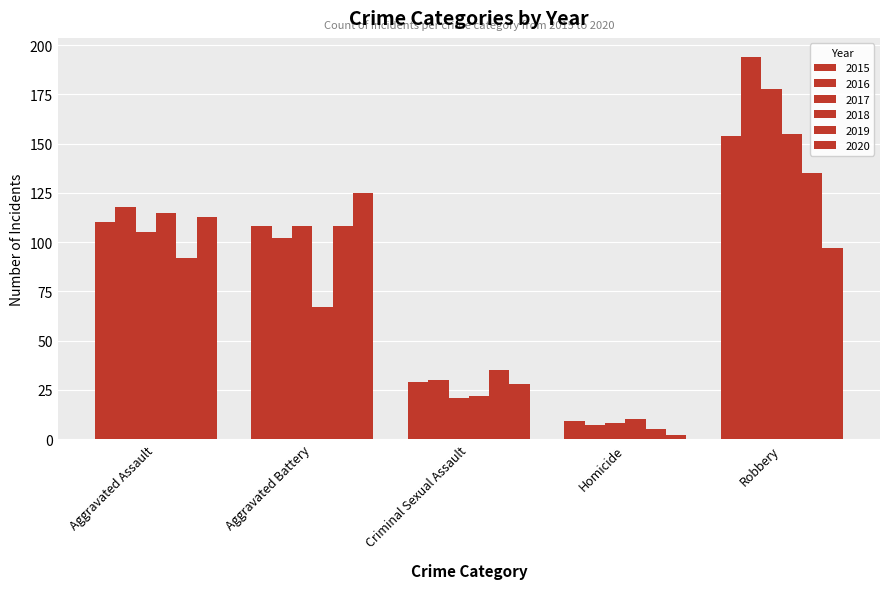

How many groups of bars are there?

5